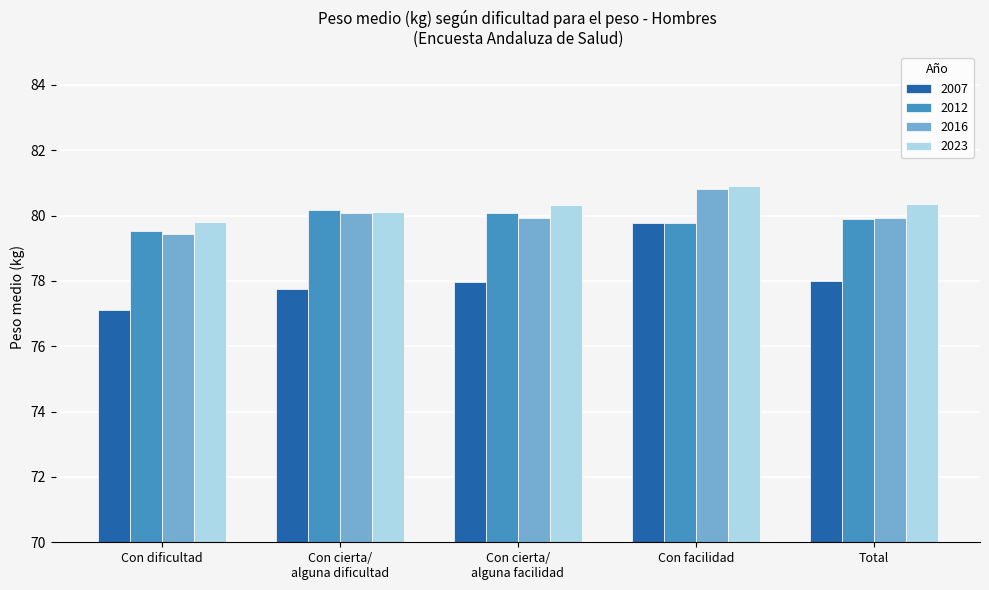

True or false: 2023 has a value of 53.9 at Con dificultad.

False